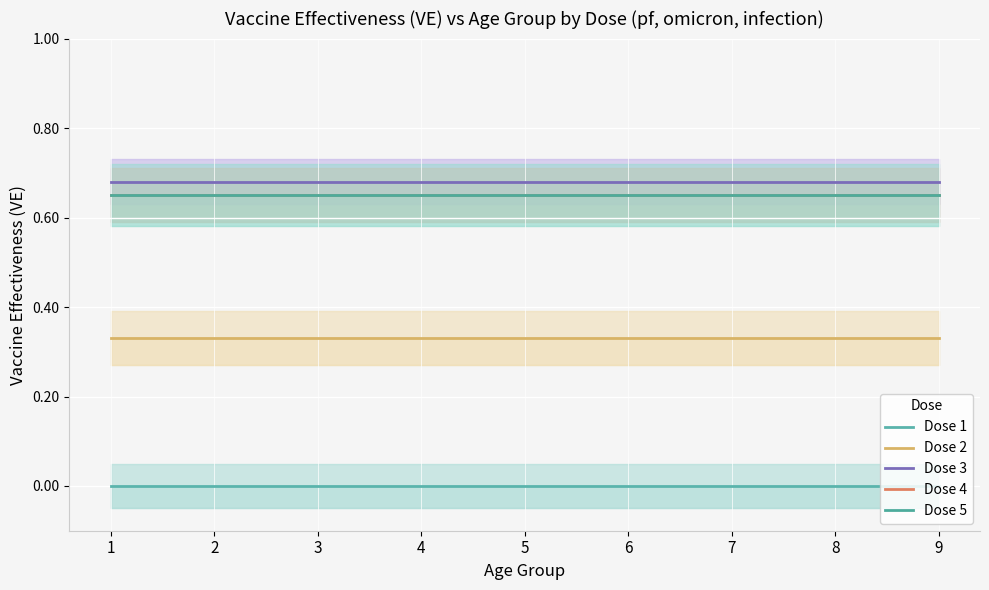

Reading left to right, extract all data points from this chart.

Dose 1: 1=0.0	2=0.0	3=0.0	4=0.0	5=0.0	6=0.0	7=0.0	8=0.0	9=0.0
Dose 2: 1=0.3	2=0.3	3=0.3	4=0.3	5=0.3	6=0.3	7=0.3	8=0.3	9=0.3
Dose 3: 1=0.7	2=0.7	3=0.7	4=0.7	5=0.7	6=0.7	7=0.7	8=0.7	9=0.7
Dose 4: 1=0.7	2=0.7	3=0.7	4=0.7	5=0.7	6=0.7	7=0.7	8=0.7	9=0.7
Dose 5: 1=0.7	2=0.7	3=0.7	4=0.7	5=0.7	6=0.7	7=0.7	8=0.7	9=0.7